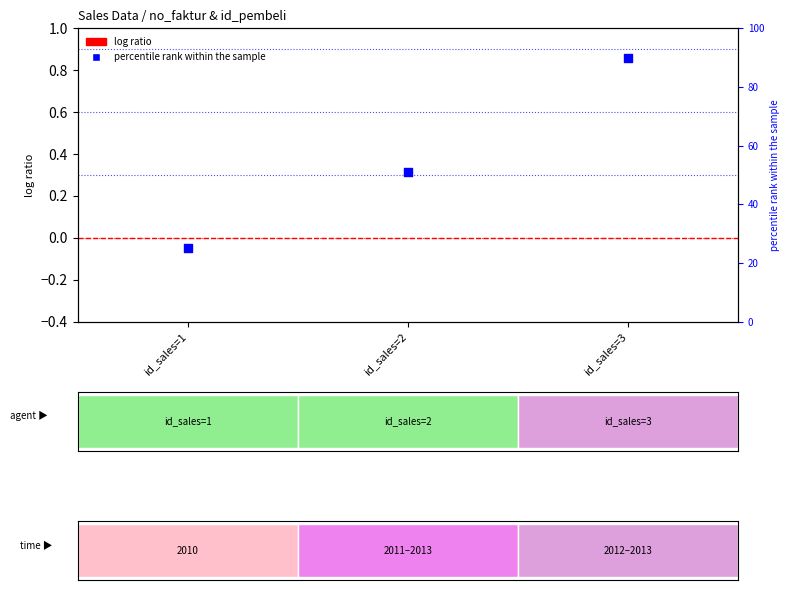

What is the ratio of the value at id_sales=1 to the value at id_sales=3?

0.3